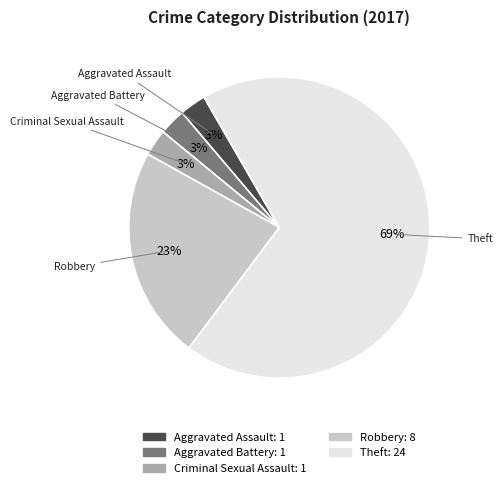

To the nearest percent, what is the average slice percentage?

20%